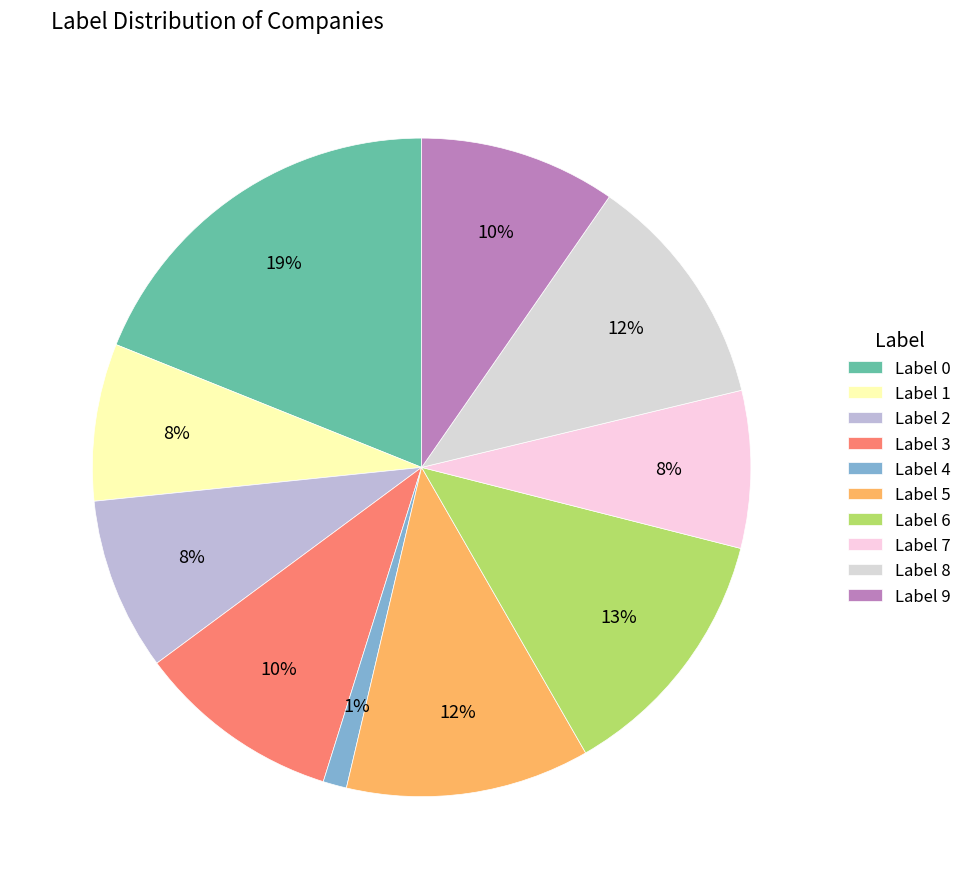

To the nearest percent, what is the difference between the largest and smallest slice percentages?

18%